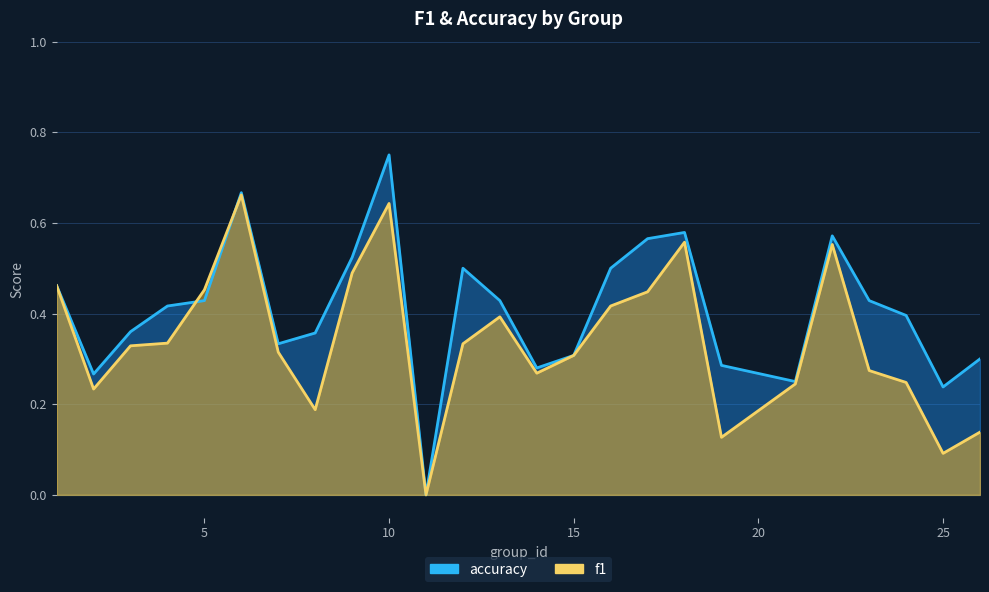

Which label corresponds to the smallest value in the chart?

11